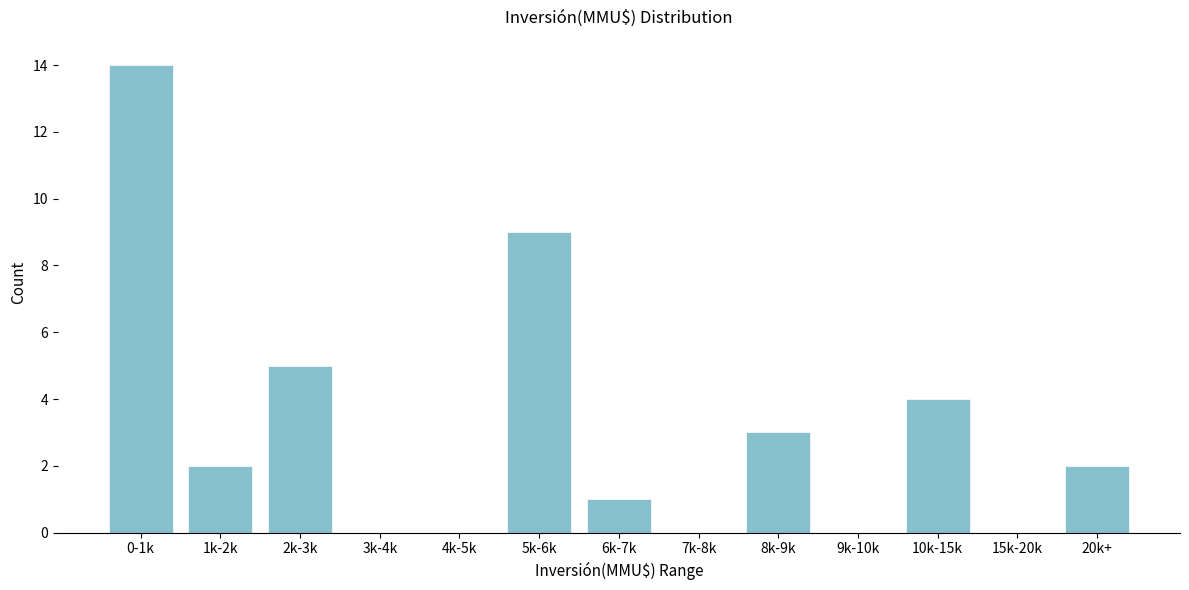

Reading left to right, list all the values displayed in this chart.

0-1k=14	1k-2k=2	2k-3k=5	3k-4k=0	4k-5k=0	5k-6k=9	6k-7k=1	7k-8k=0	8k-9k=3	9k-10k=0	10k-15k=4	15k-20k=0	20k+=2